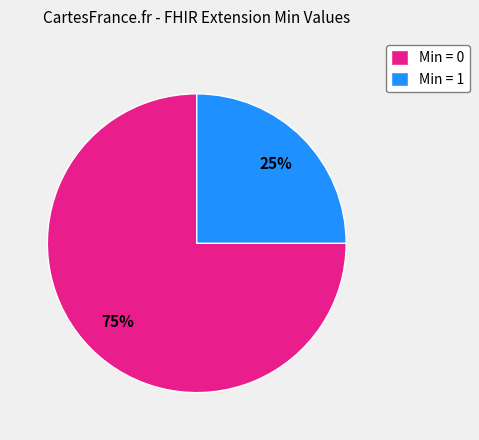

Rank the categories by value from lowest to highest.

Min = 1, Min = 0